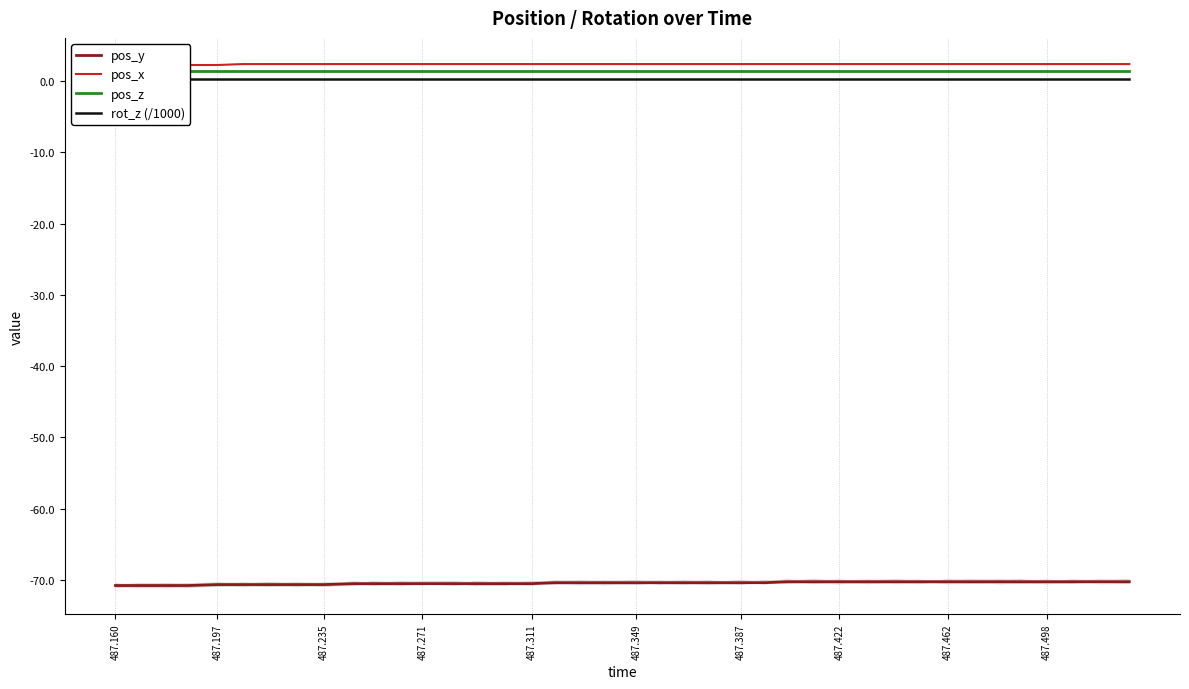

What is the lowest value of the pos_y series?

-70.8